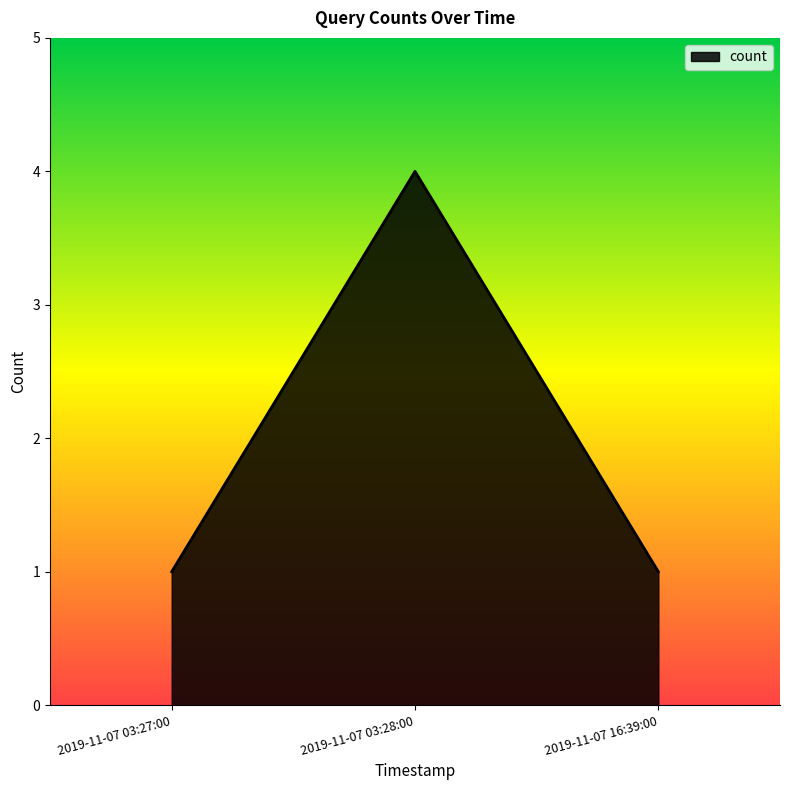

Reading left to right, extract all data points from this chart.

2019-11-07 03:27:00=1	2019-11-07 03:28:00=4	2019-11-07 16:39:00=1